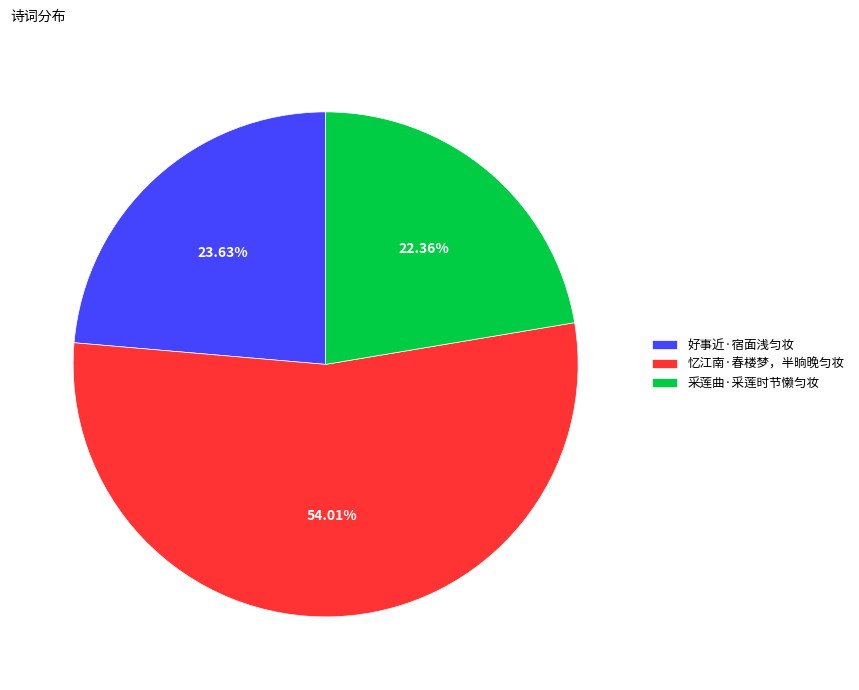

Approximately how many times larger is the value at 采莲曲·采莲时节懒匀妆 compared to 好事近·宿面浅匀妆?

0.9